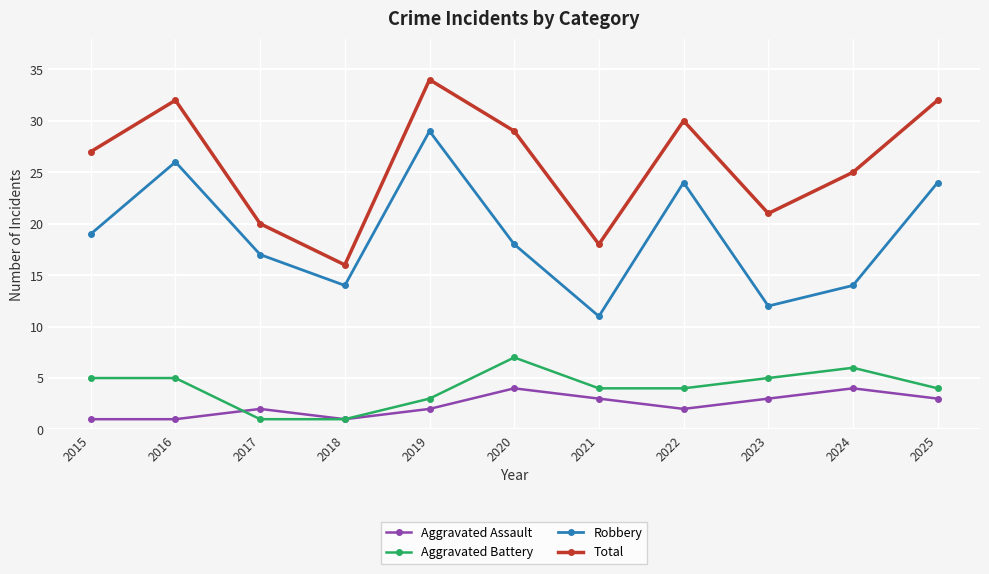

What are all the series names shown in the legend?

Aggravated Assault, Aggravated Battery, Robbery, Total